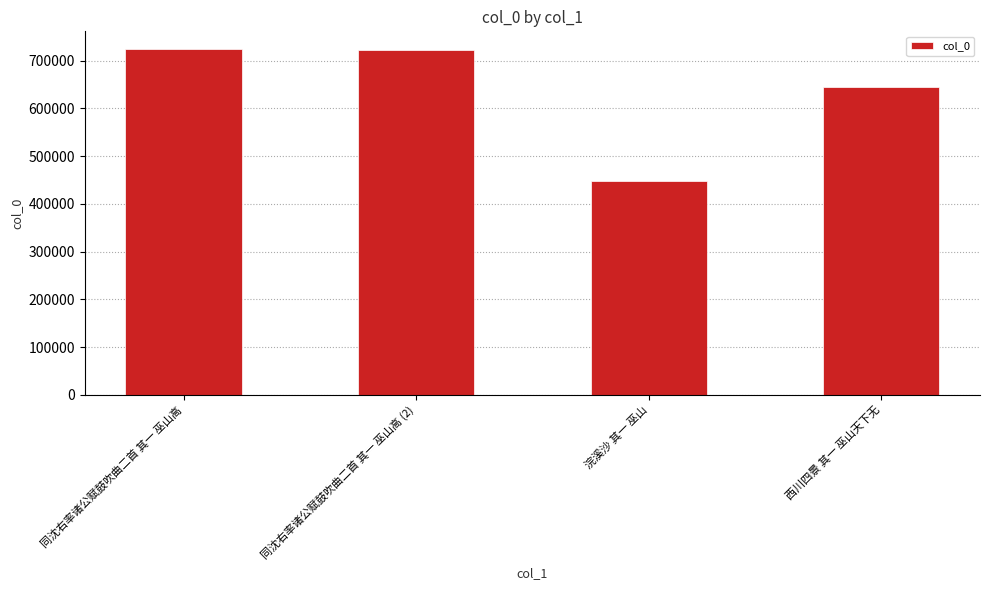

Between 西川四景 其一 巫山天下无 and 浣溪沙 其一 巫山, which is larger?

西川四景 其一 巫山天下无